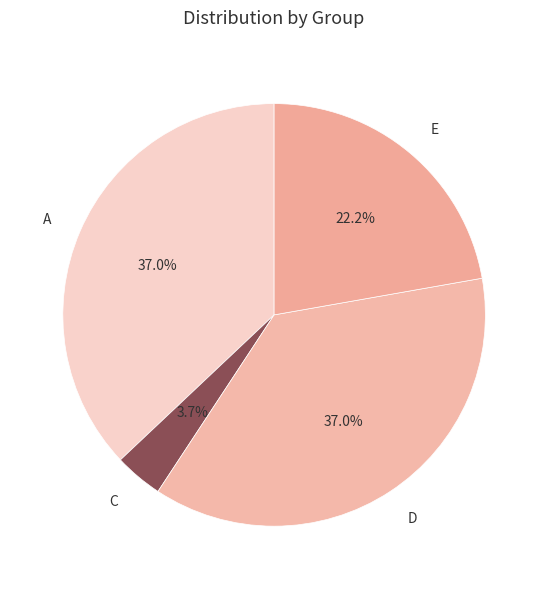

Which category has the smallest portion of the pie?

C